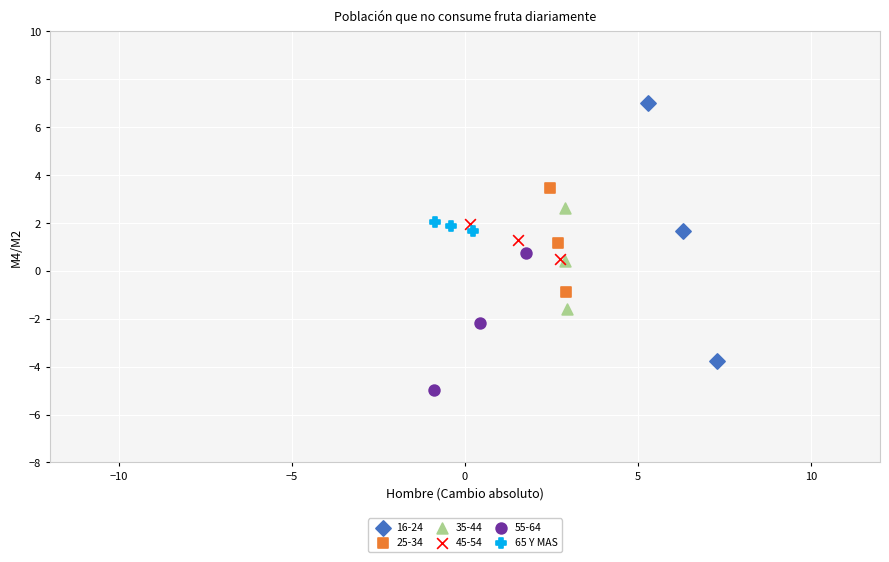

Which series contains the highest Y value?

16-24